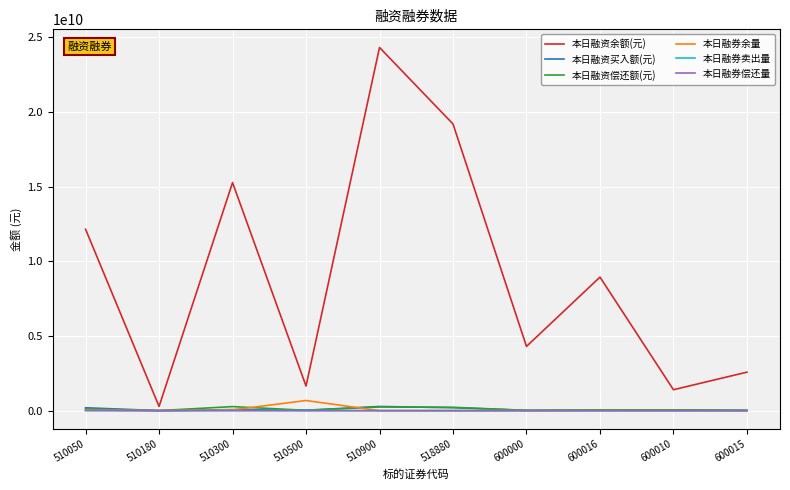

What is the greatest value displayed?

24324208869